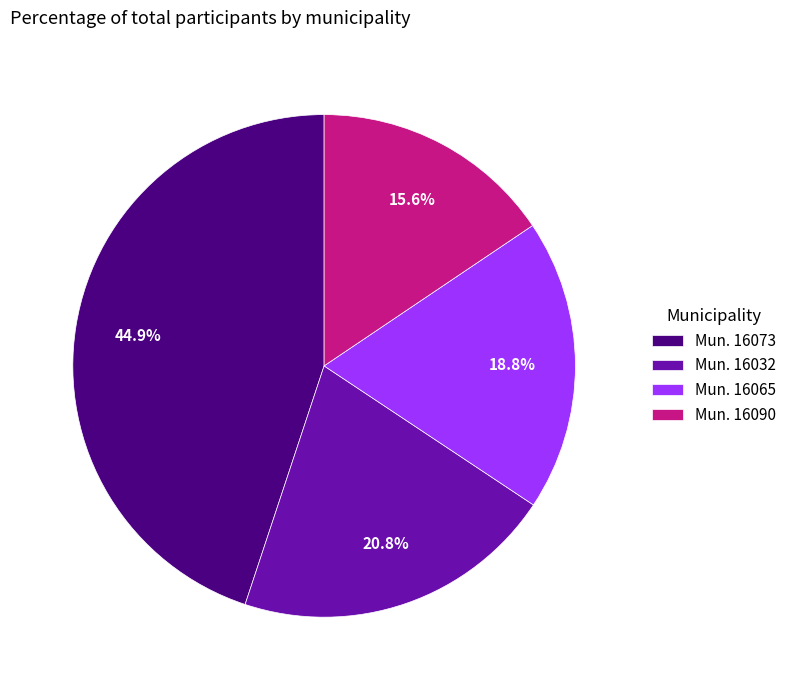

Between Mun. 16065 and Mun. 16073, which is larger?

Mun. 16073